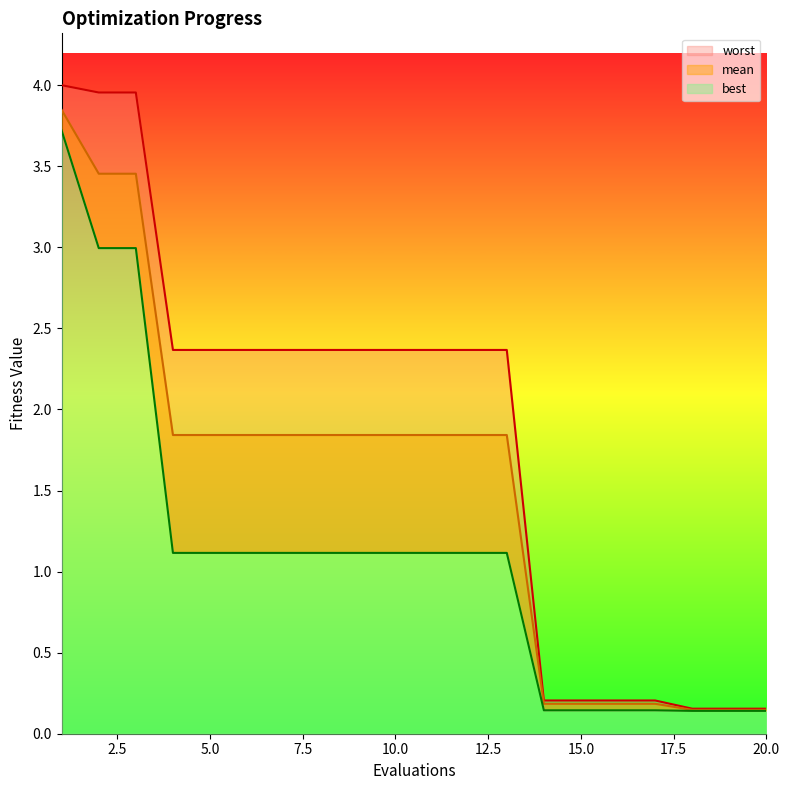

What is the total value across all series at 11?

5.3